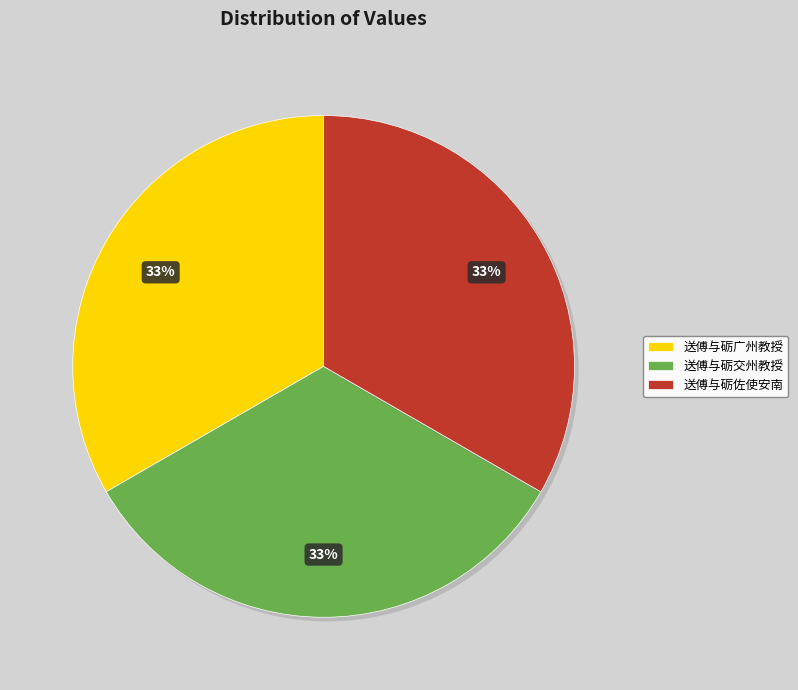

Is there any slice that represents more than half of the pie?

No